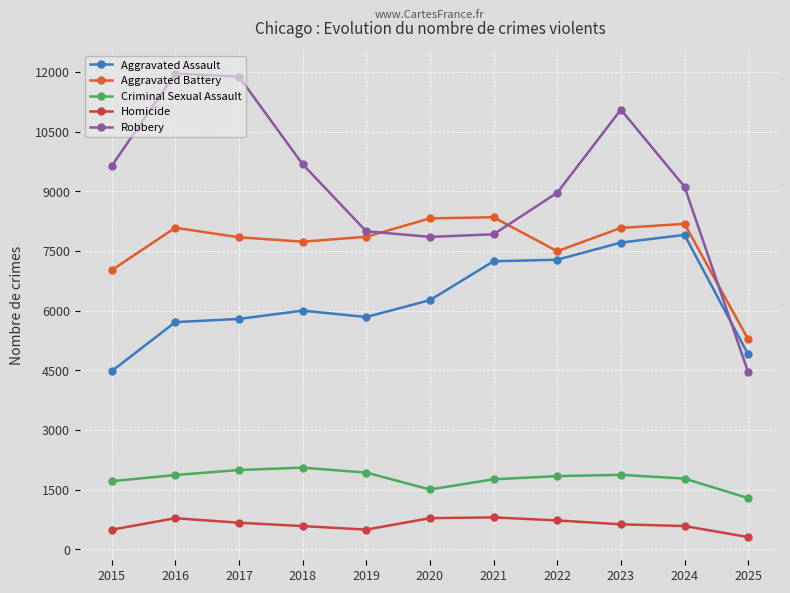

How many interior local peaks does the Aggravated Battery series have?

3